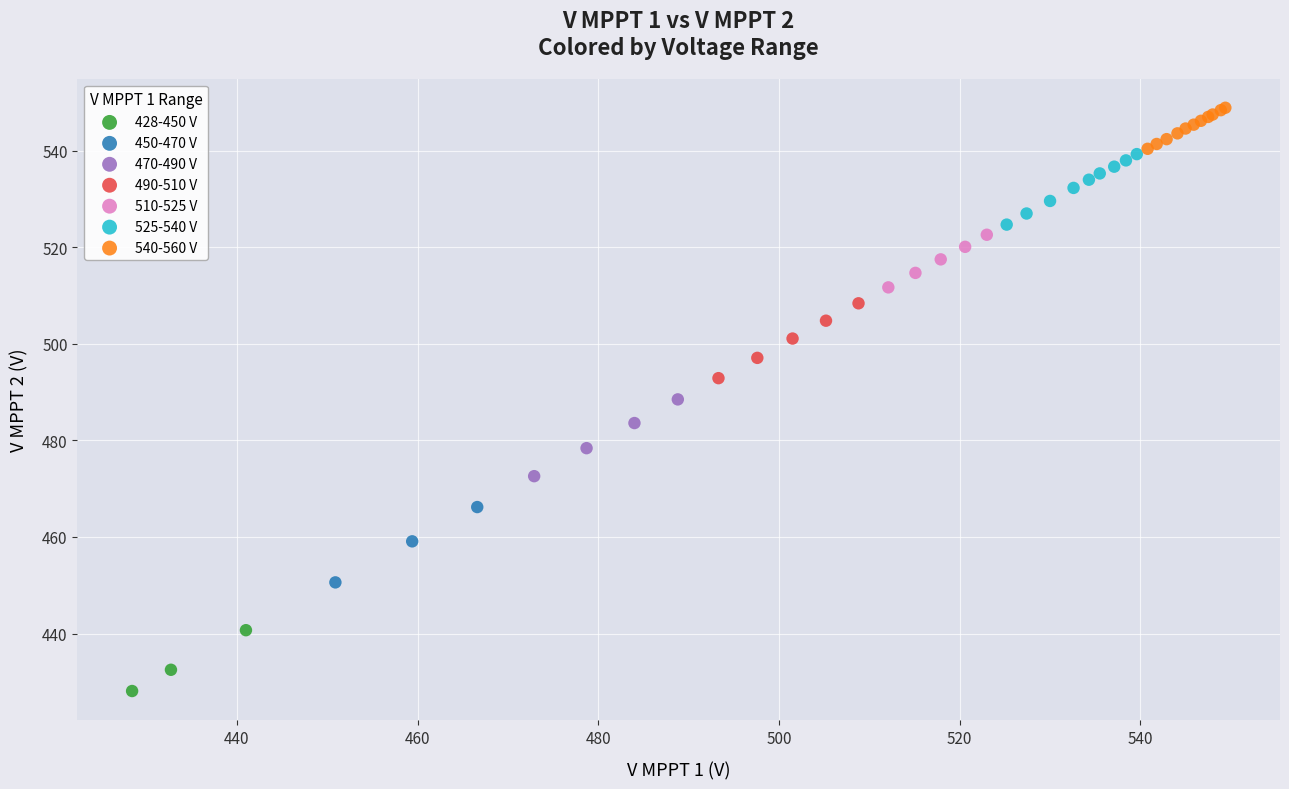

Which series contains the highest Y value?

540-560 V